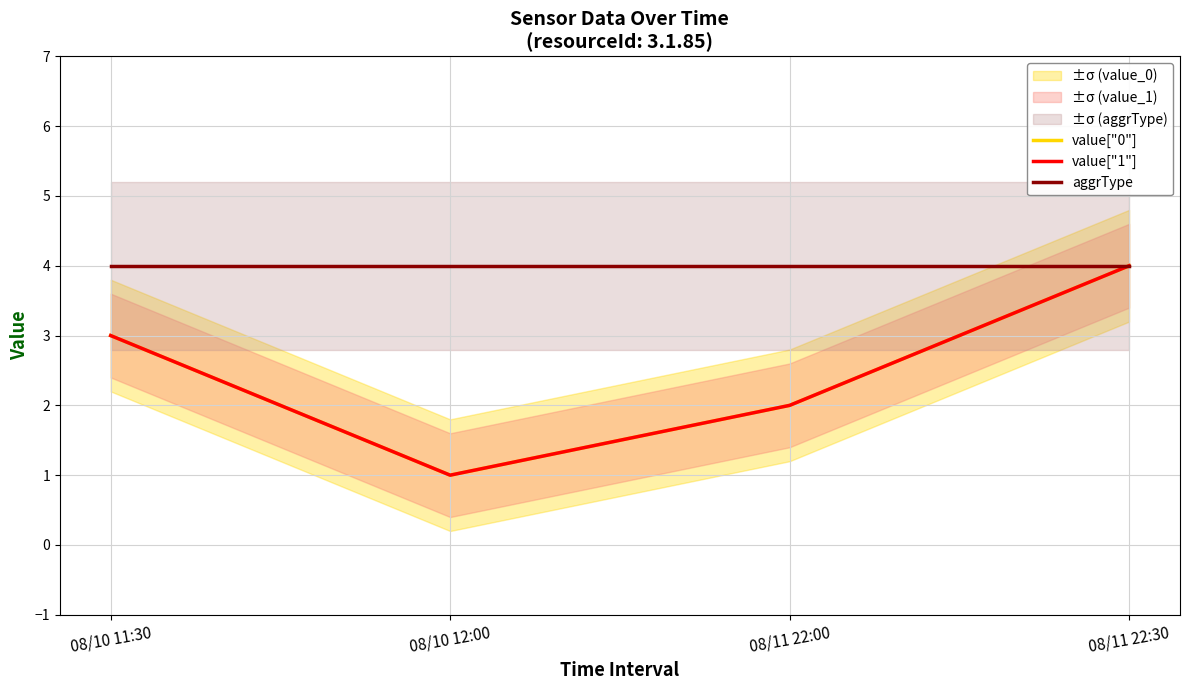

Is the value of value["1"] at 08/11 22:00 greater than the value of aggrType at 08/10 12:00?

No